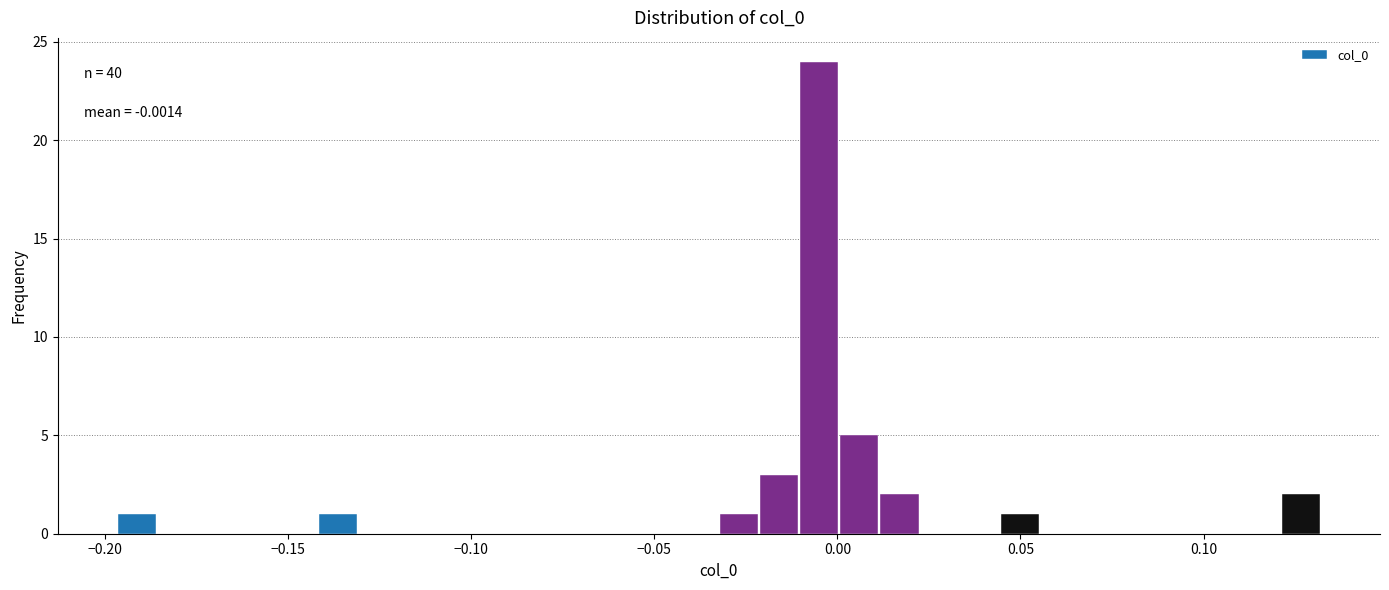

Around what value on the x-axis is the tallest bar? Give the approximate position of its centre, as read against the axis.

-0.005